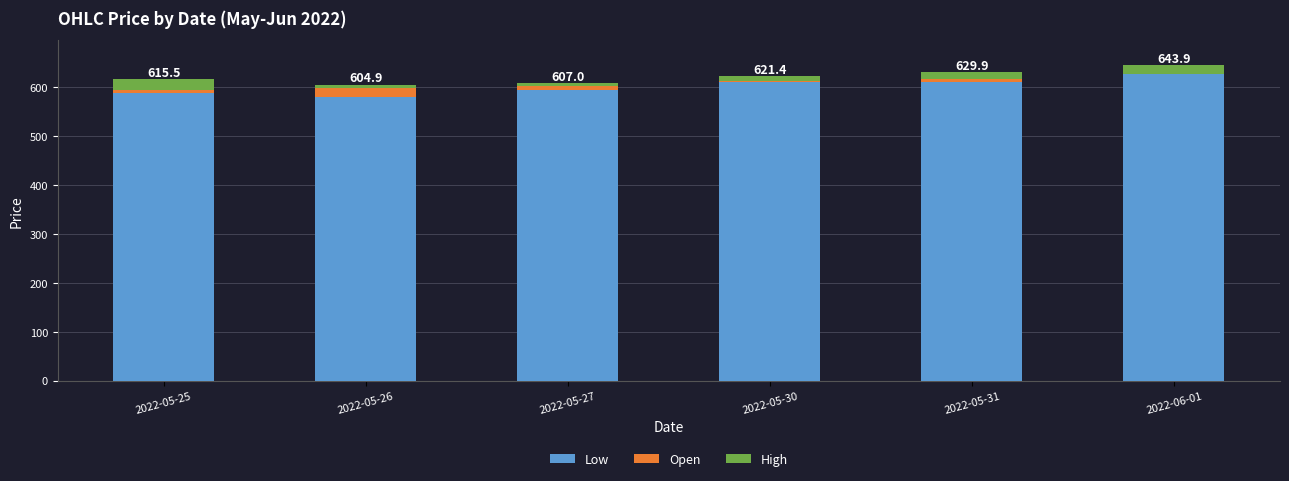

Which category has the highest value in the Low series?

2022-06-01